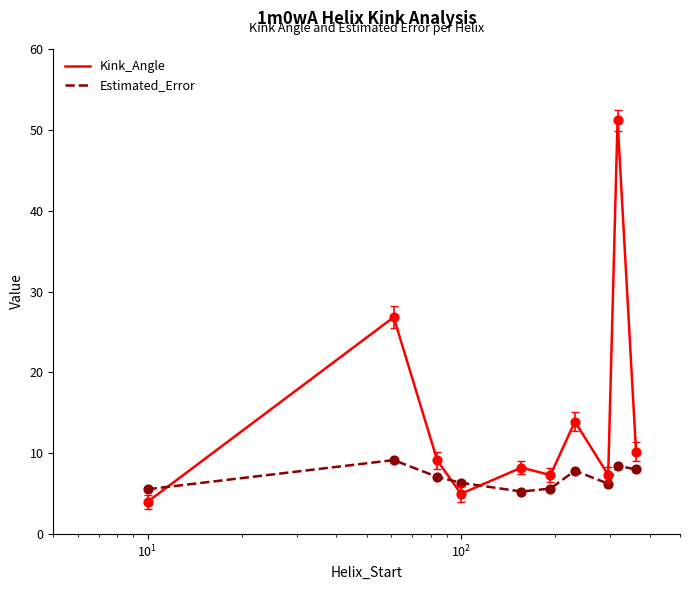

Which series has the largest total across all categories?

Kink_Angle